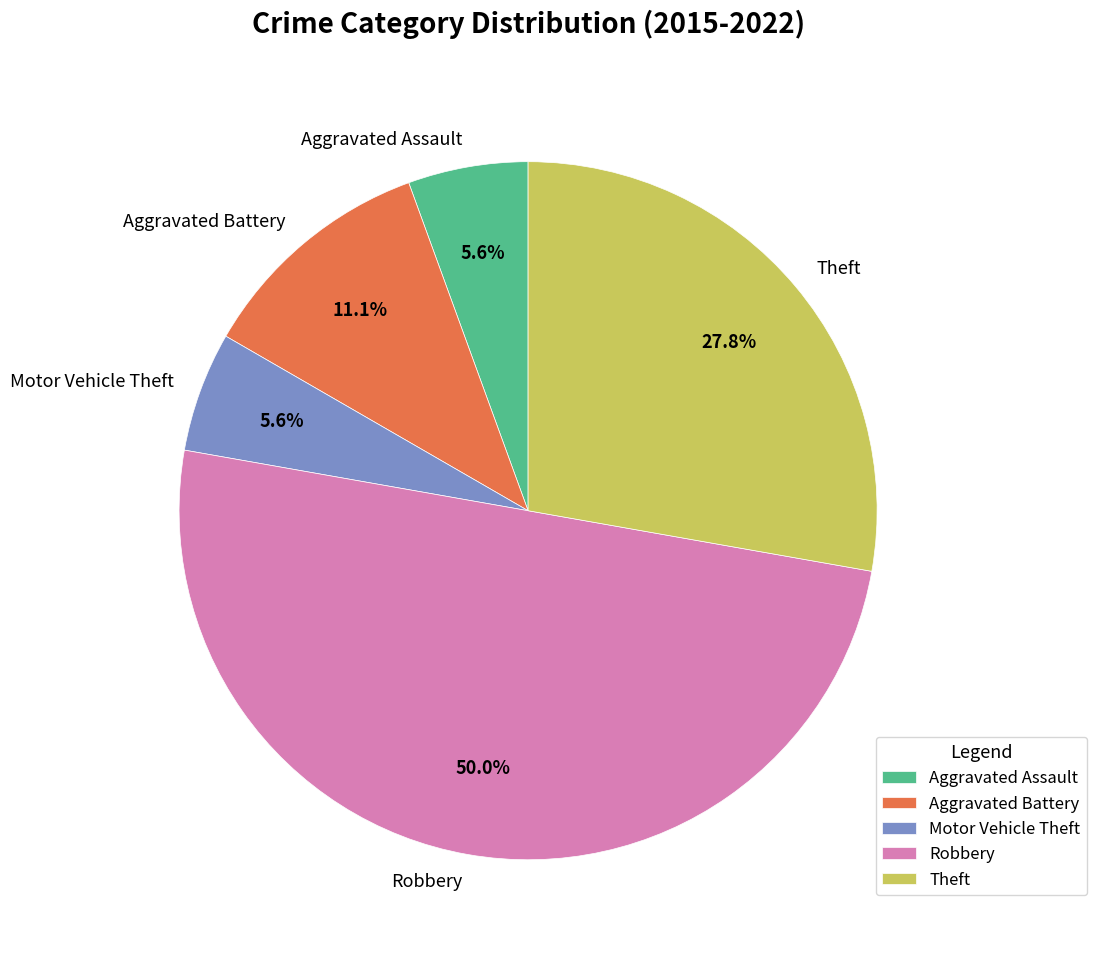

Between Robbery and Aggravated Battery, which is larger?

Robbery